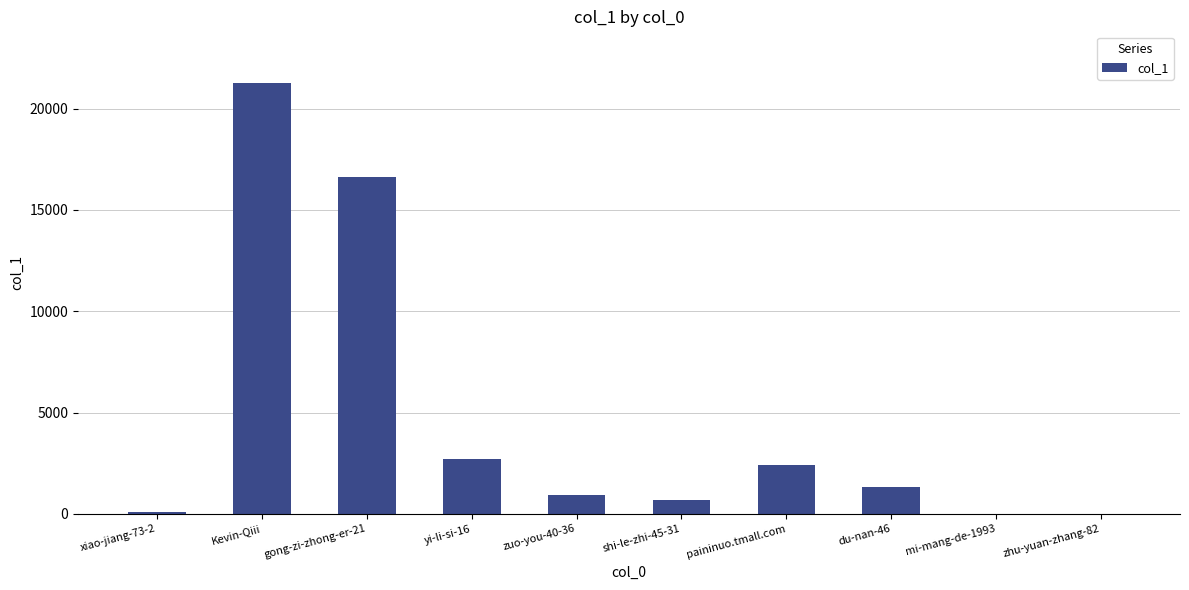

The chart shows a value of 16599 at gong-zi-zhong-er-21. True or false?

True